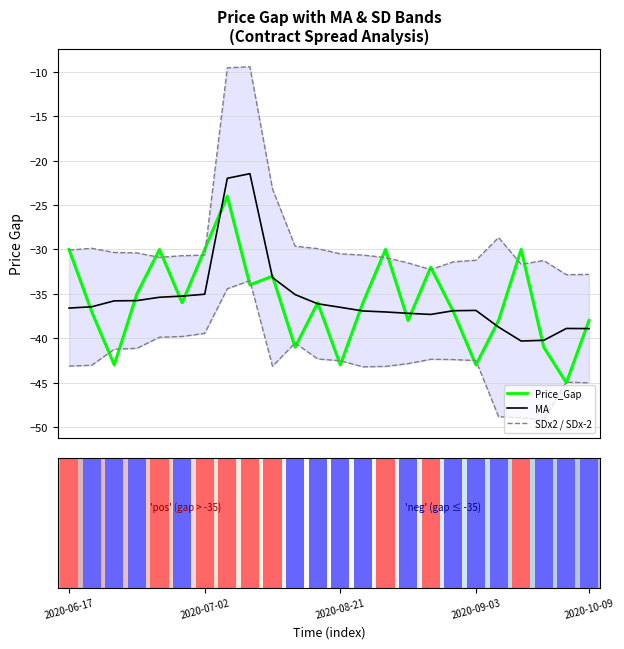

Reading left to right, what are all the values shown in this chart?

Price_Gap: -30.0	-37.0	-43.0	-35.0	-30.0	-36.0	-30.0	-24.0	-34.0	-33.0	-41.0	-36.0	-43.0	-36.0	-30.0	-38.0	-32.0	-37.0	-43.0	-38.0	-30.0	-41.0	-45.0	-38.0
MA: -36.6	-36.5	-35.8	-35.8	-35.4	-35.2	-35.0	-22.0	-21.5	-33.2	-35.1	-36.1	-36.5	-36.9	-37.0	-37.2	-37.3	-36.9	-36.9	-38.7	-40.3	-40.2	-38.9	-38.9
SDx2: -30.1	-29.9	-30.3	-30.4	-30.9	-30.7	-30.6	-9.5	-9.4	-23.2	-29.6	-29.9	-30.5	-30.6	-30.9	-31.5	-32.3	-31.4	-31.2	-28.7	-31.7	-31.2	-32.8	-32.8
SDx-2: -43.1	-43.0	-41.2	-41.1	-39.9	-39.8	-39.4	-34.4	-33.5	-43.1	-40.5	-42.3	-42.5	-43.2	-43.2	-42.9	-42.4	-42.4	-42.5	-48.8	-48.9	-49.2	-44.9	-45.0